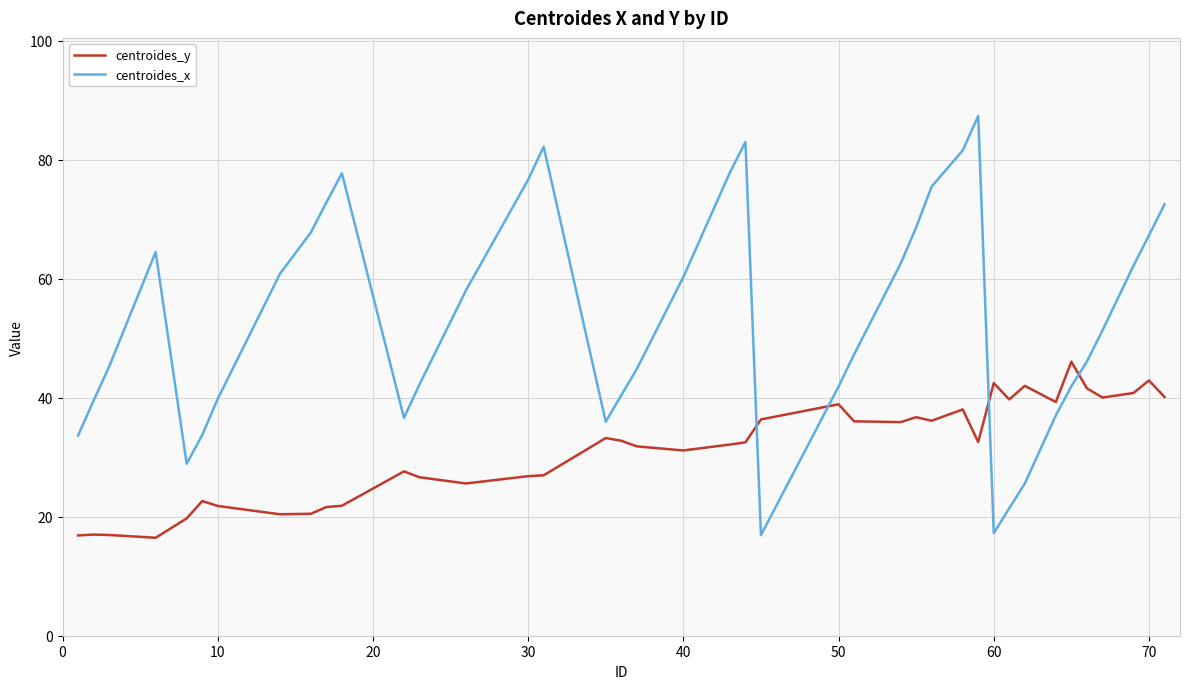

Rank the series by their maximum value, from highest to lowest.

centroides_x, centroides_y